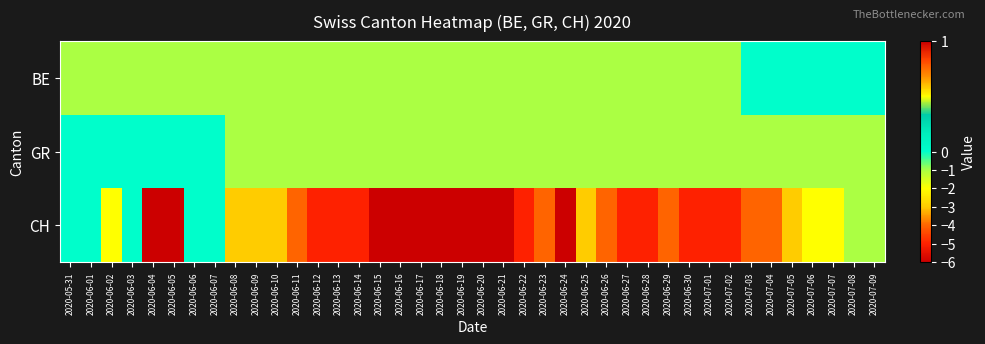

At how many categories does at least one series exceed -5?

40